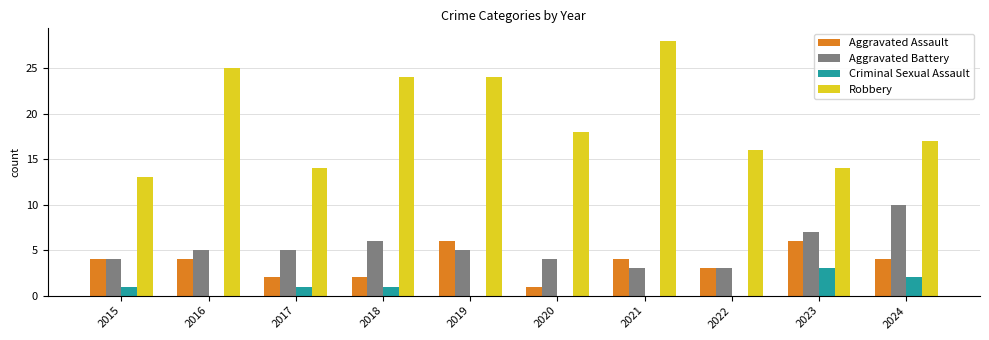

Which series has the widest spread of values?

Robbery